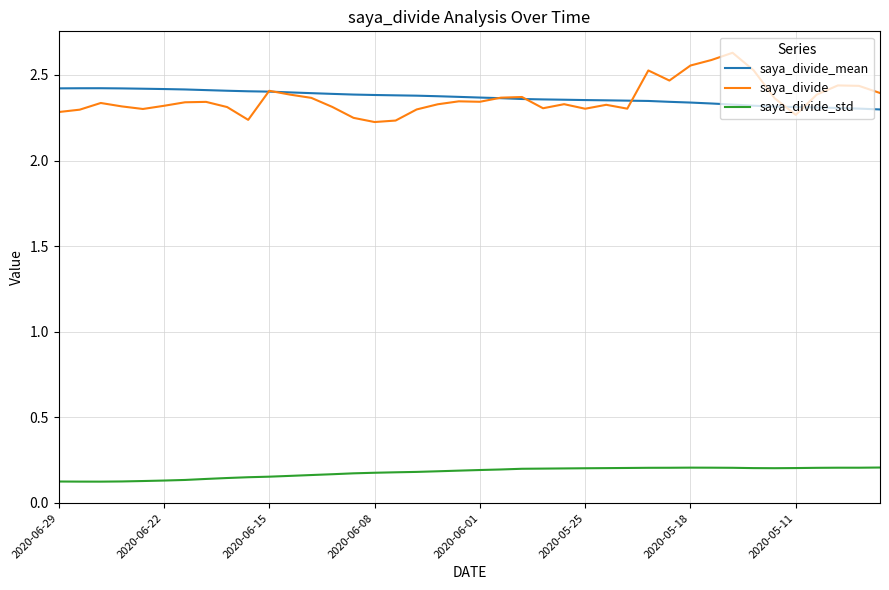

Which series has the widest spread of values?

saya_divide